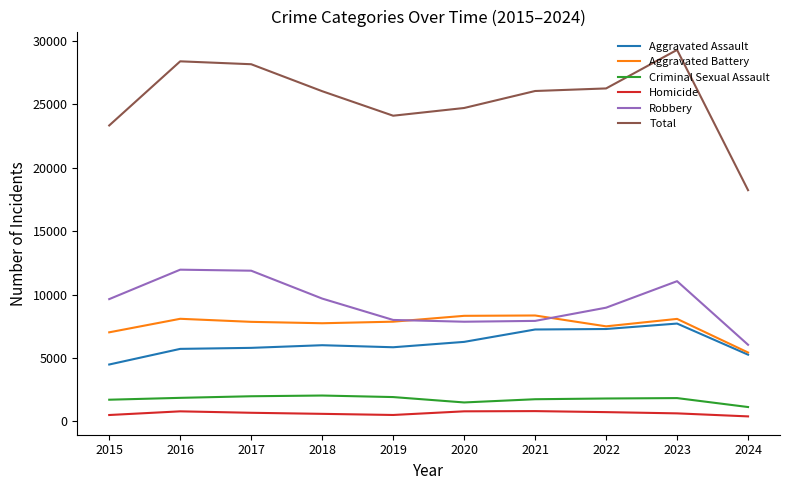

True or false: Criminal Sexual Assault and Aggravated Assault intersect in this chart.

False